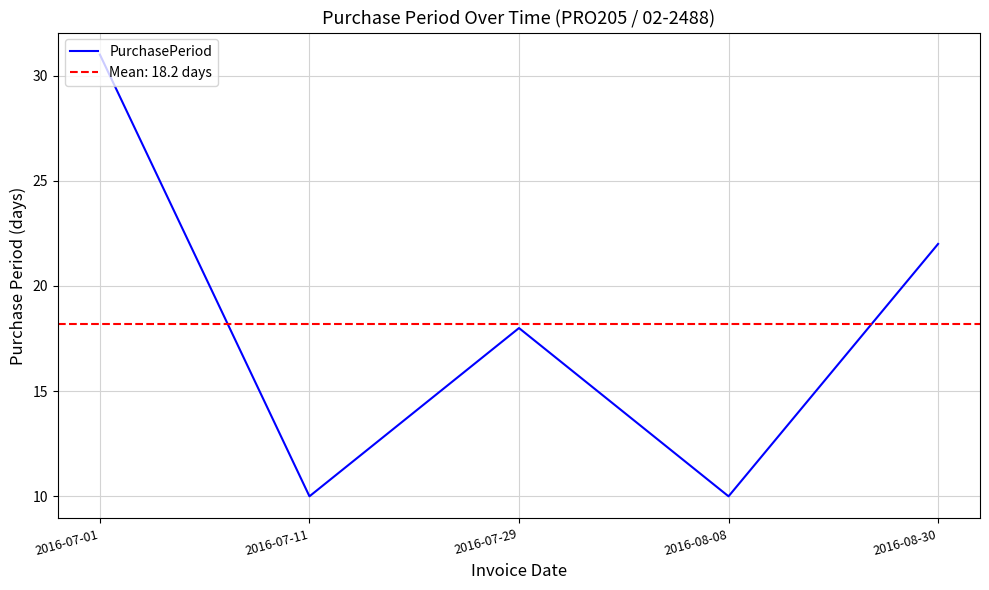

Between 2016-08-08 and 2016-08-30, which is larger?

2016-08-30